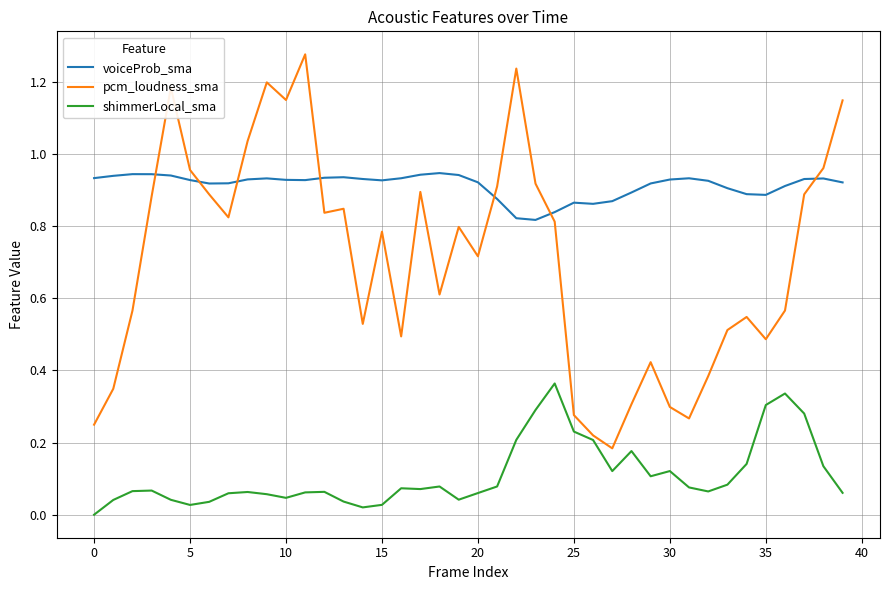

Rank the series by their maximum value, from highest to lowest.

pcm_loudness_sma, voiceProb_sma, shimmerLocal_sma